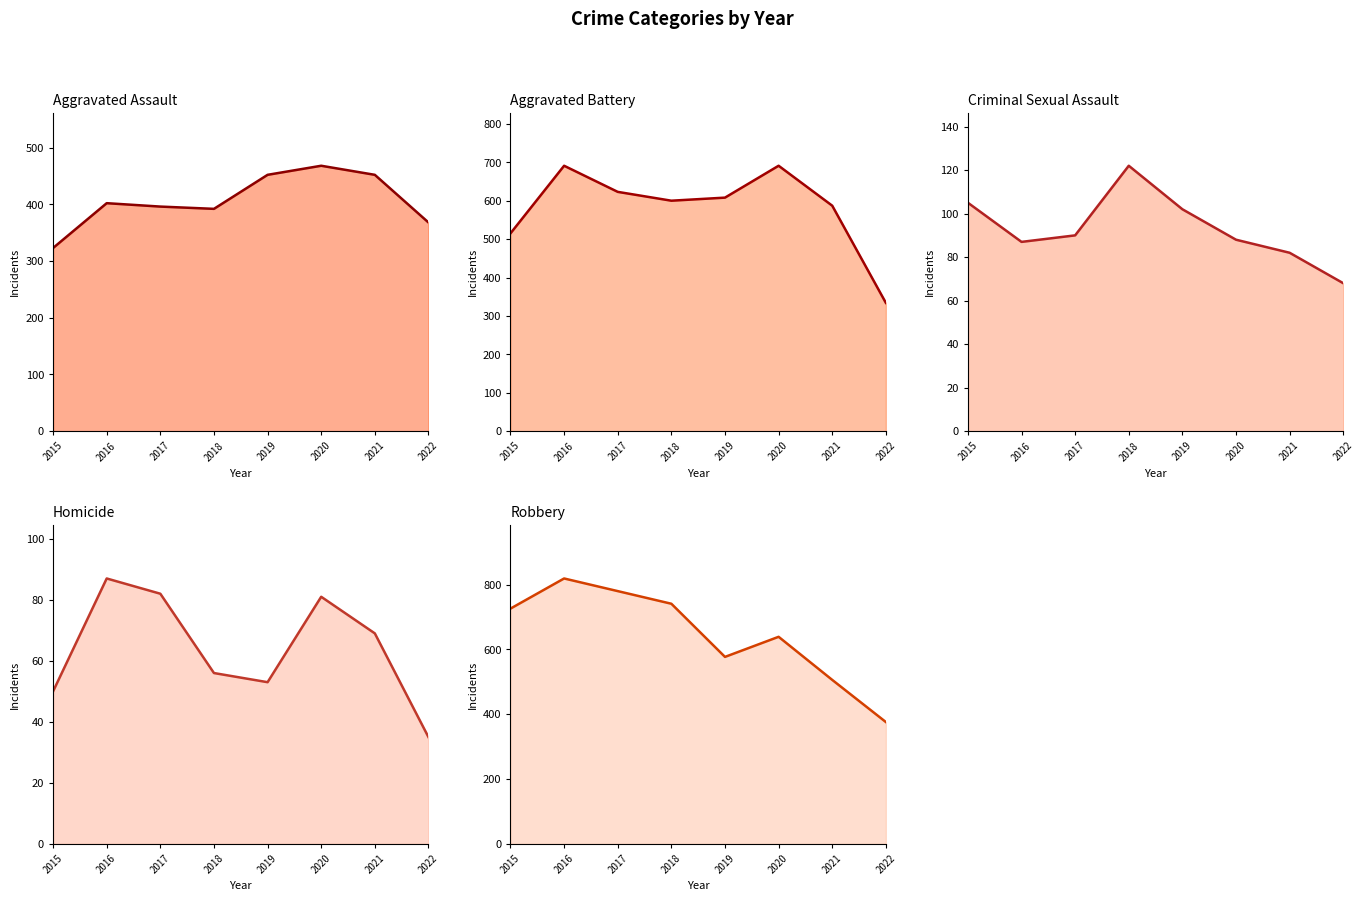

Which has a higher value, 2018 or 2021?

2021